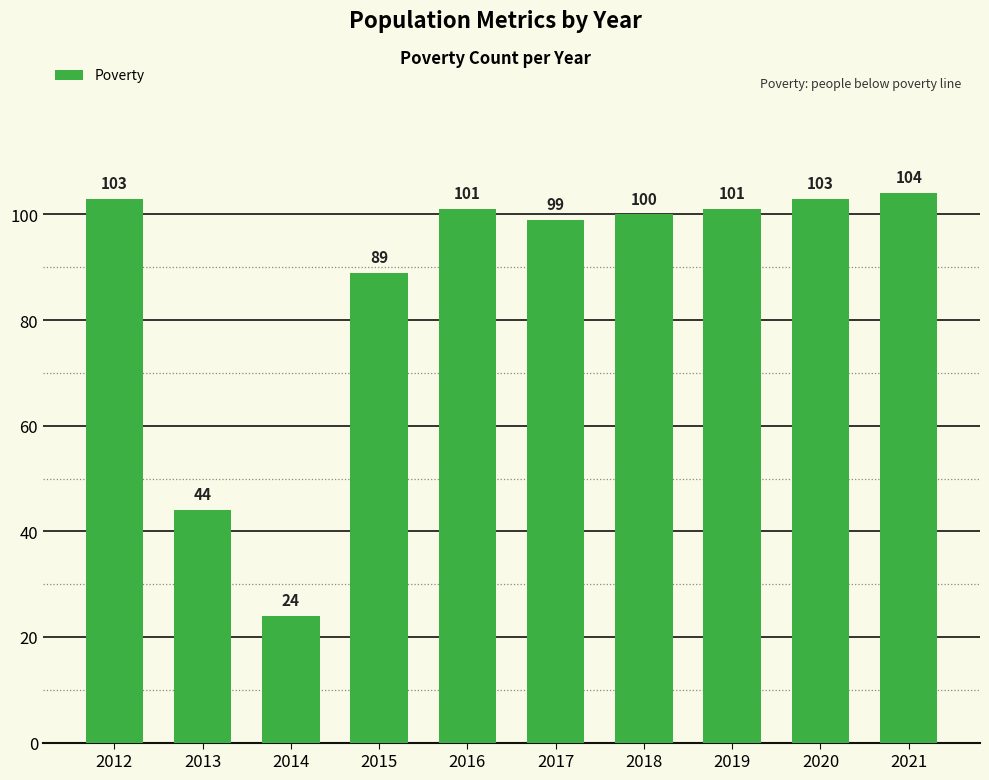

What is the greatest value displayed?

104